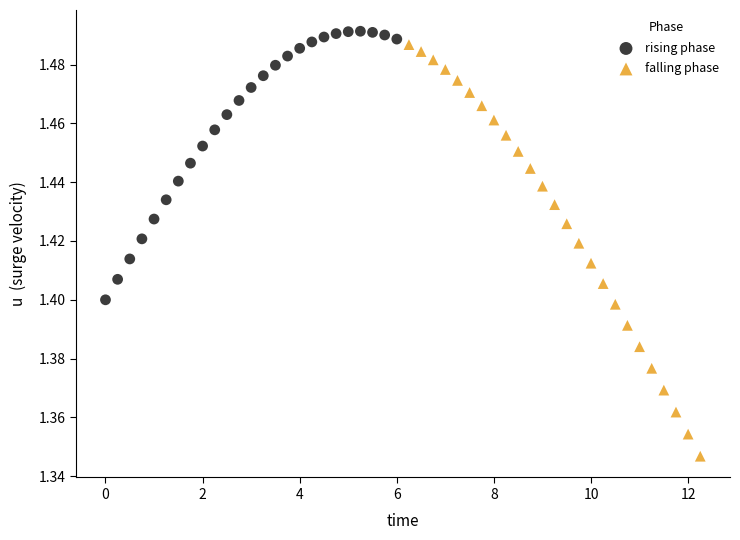

Which series contains the lowest Y value?

falling phase